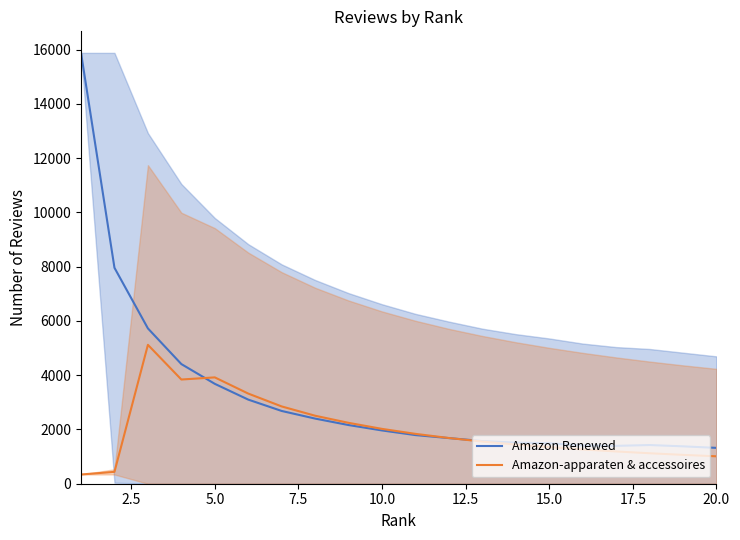

The value of Amazon-apparaten & accessoires at 20.0 is 1010.4. True or false?

True